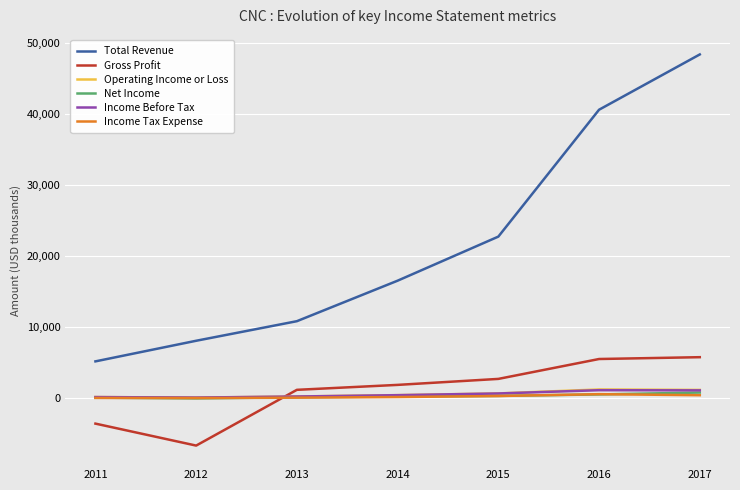

Is it true that Income Before Tax equals 122.8 at 2012?

True